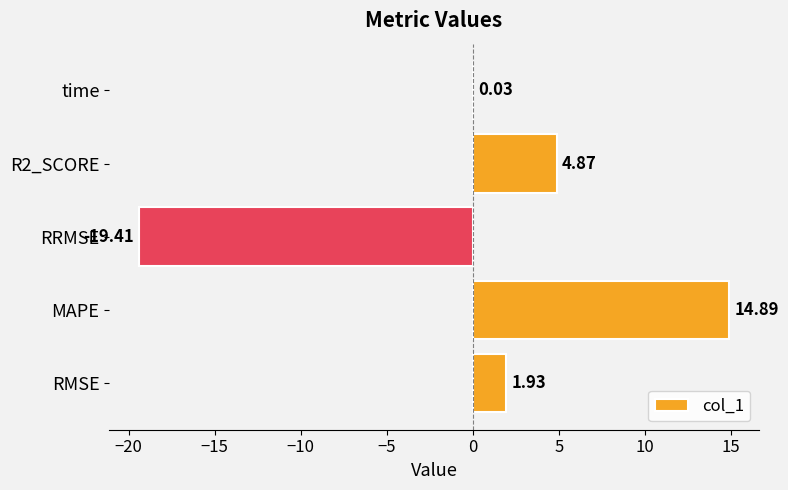

At which category does the chart reach its peak across all series?

MAPE